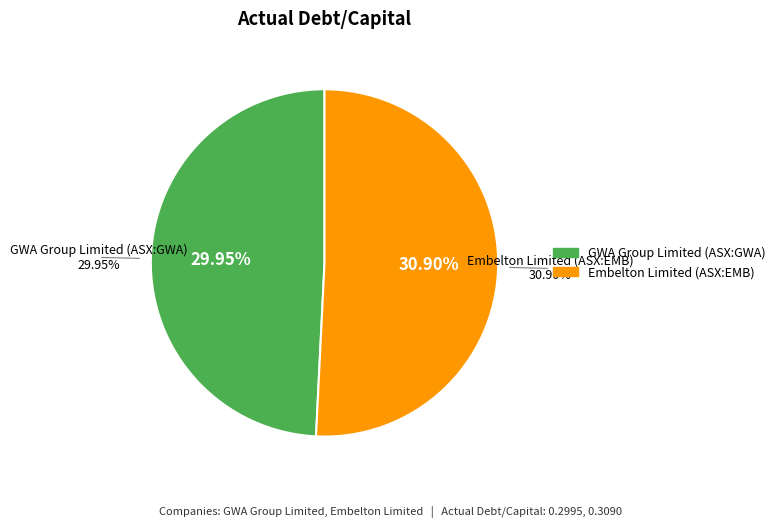

To the nearest percent, what is the average slice percentage?

50%